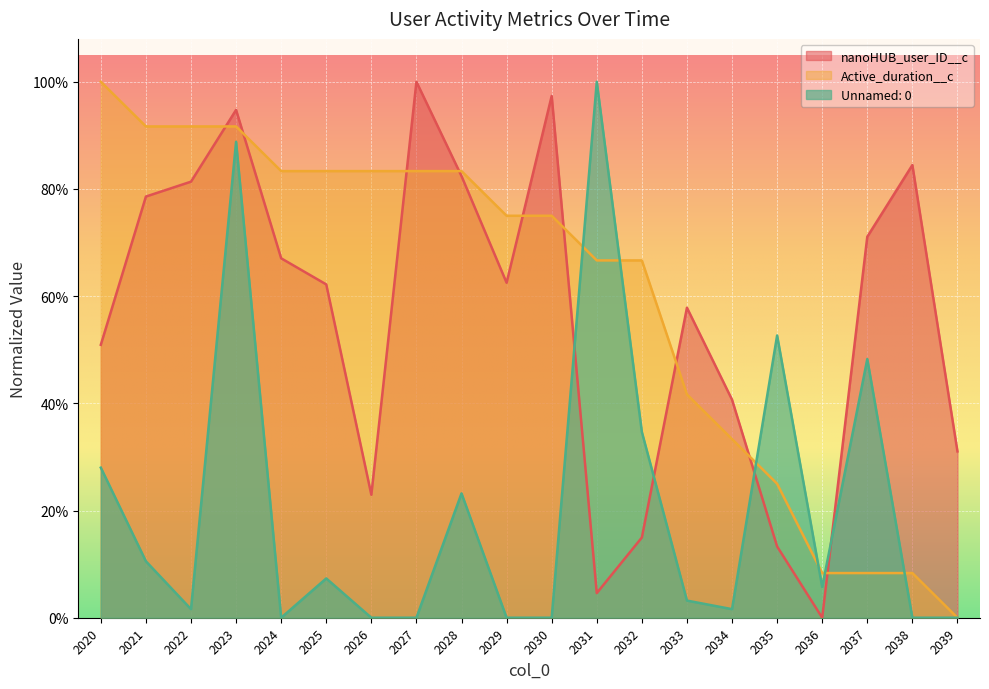

What is the maximum value for Active_duration__c?

1.0